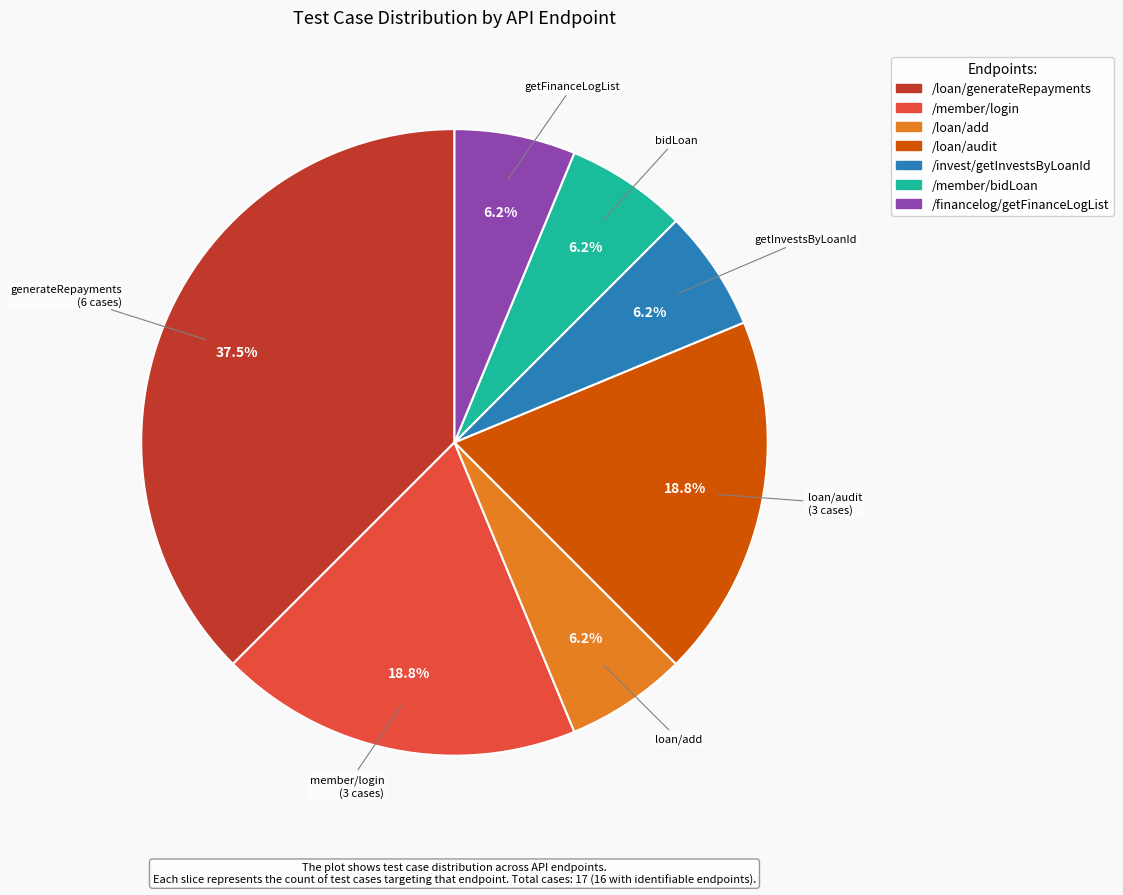

To the nearest percent, what is the average slice percentage?

14%